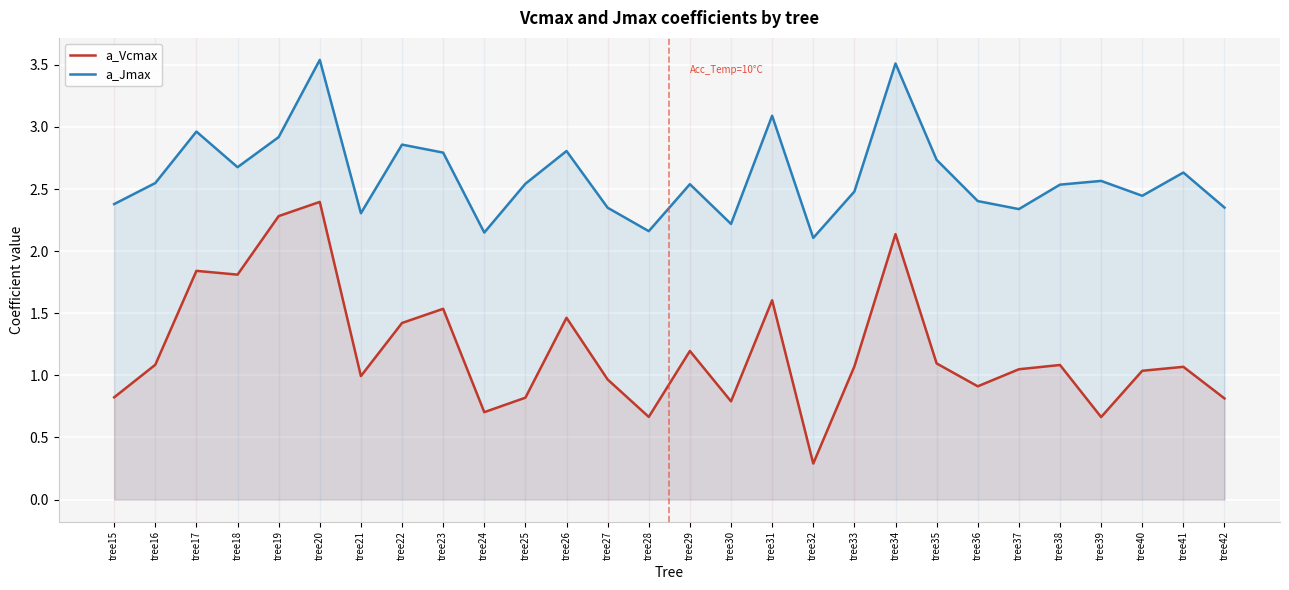

What value does the a_Vcmax series have at tree37?

1.0